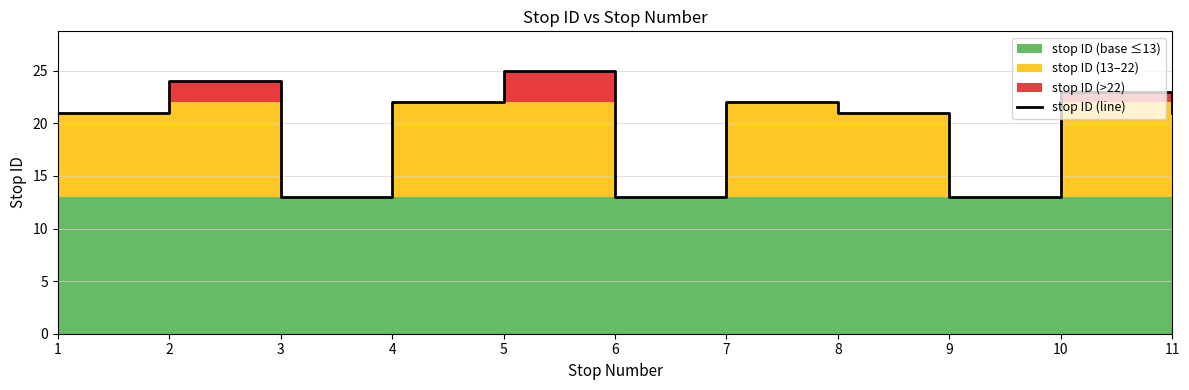

Where is the first local minimum?

3